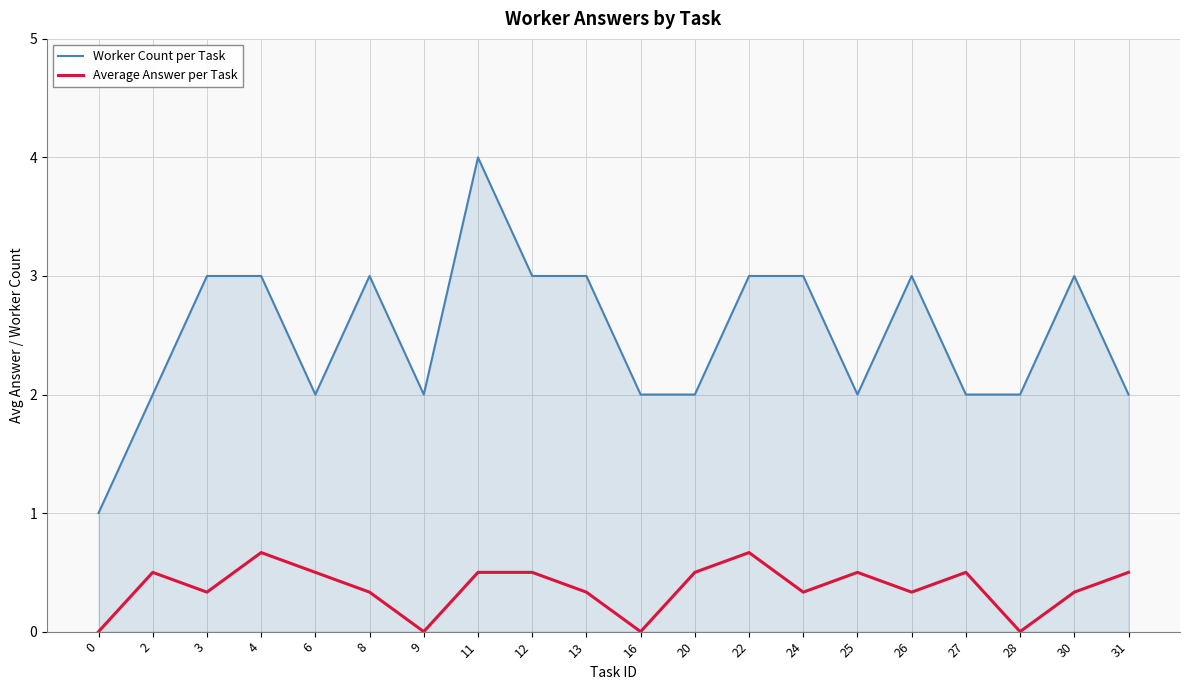

List the series in order of their peak value, lowest first.

Average Answer per Task, Worker Count per Task